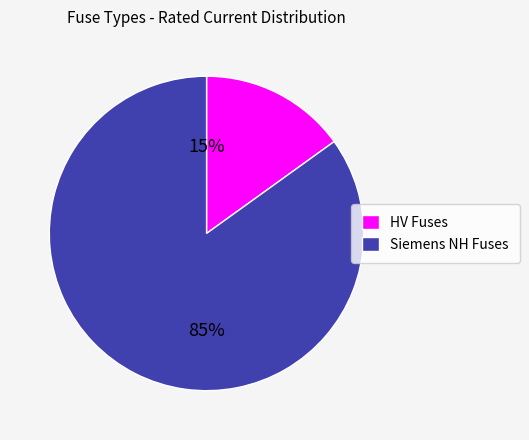

Count the number of slices in the pie.

2